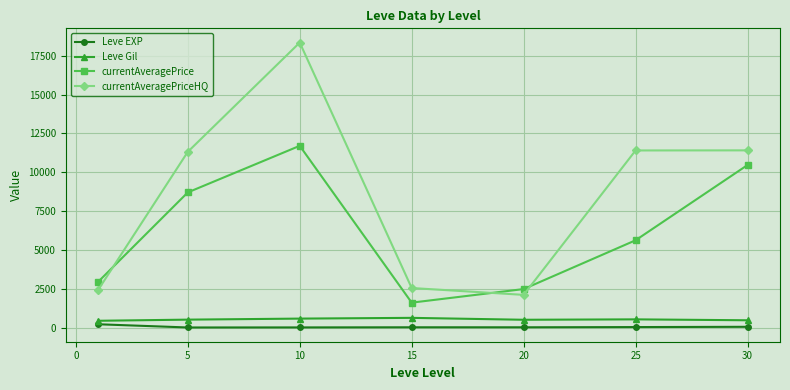

Which series has the largest total across all categories?

currentAveragePriceHQ